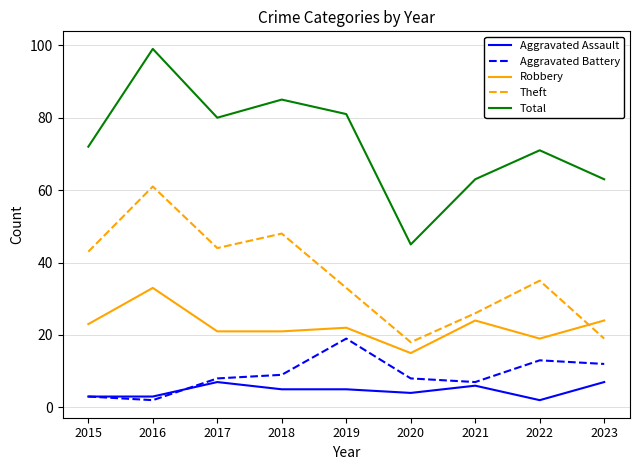

Reading left to right, transcribe all the data shown in this chart.

Aggravated Assault: 2015=3	2016=3	2017=7	2018=5	2019=5	2020=4	2021=6	2022=2	2023=7
Aggravated Battery: 2015=3	2016=2	2017=8	2018=9	2019=19	2020=8	2021=7	2022=13	2023=12
Robbery: 2015=23	2016=33	2017=21	2018=21	2019=22	2020=15	2021=24	2022=19	2023=24
Theft: 2015=43	2016=61	2017=44	2018=48	2019=33	2020=18	2021=26	2022=35	2023=19
Total: 2015=72	2016=99	2017=80	2018=85	2019=81	2020=45	2021=63	2022=71	2023=63